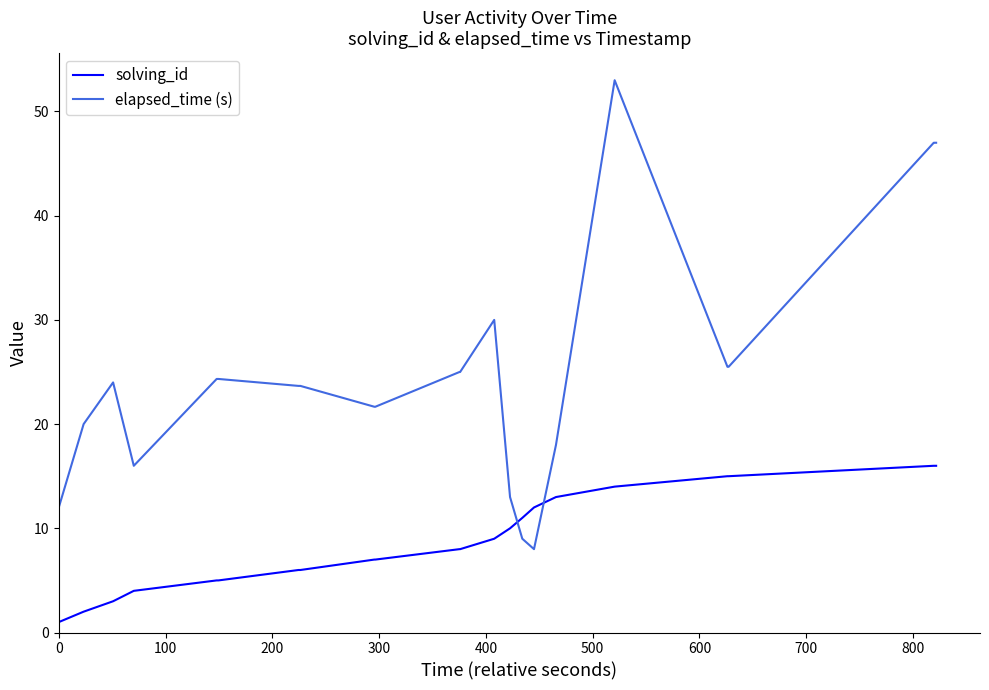

True or false: elapsed_time (s) and solving_id intersect in this chart.

True